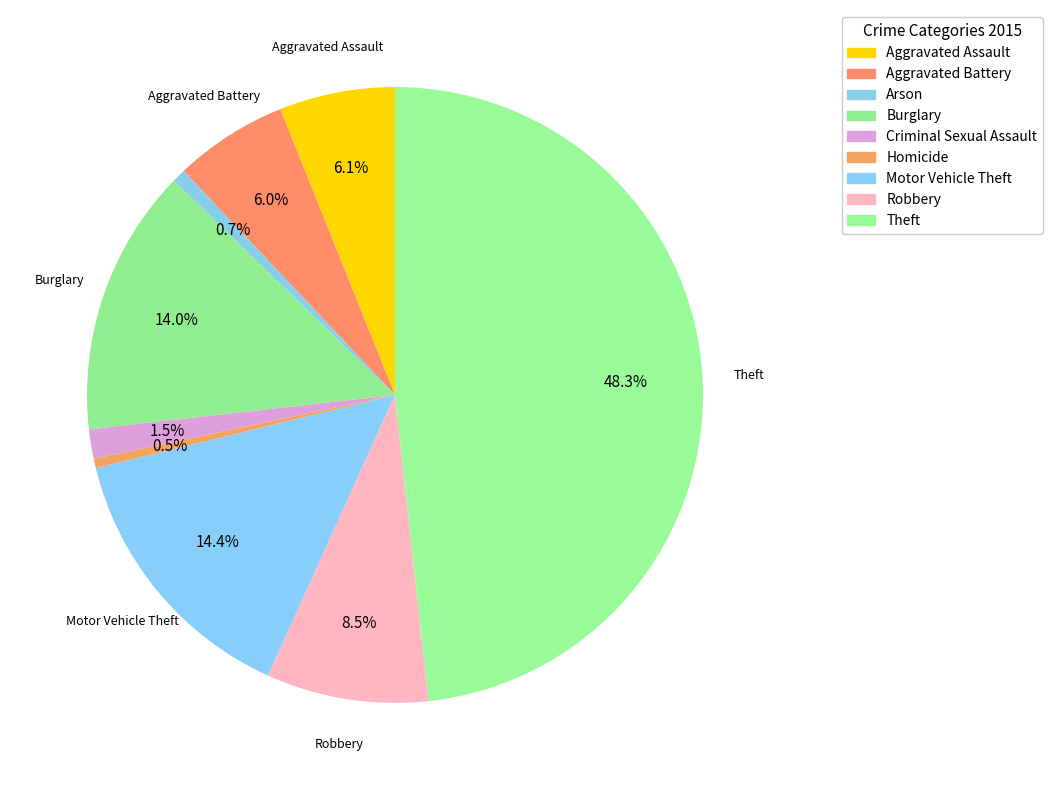

Count the number of slices in the pie.

9